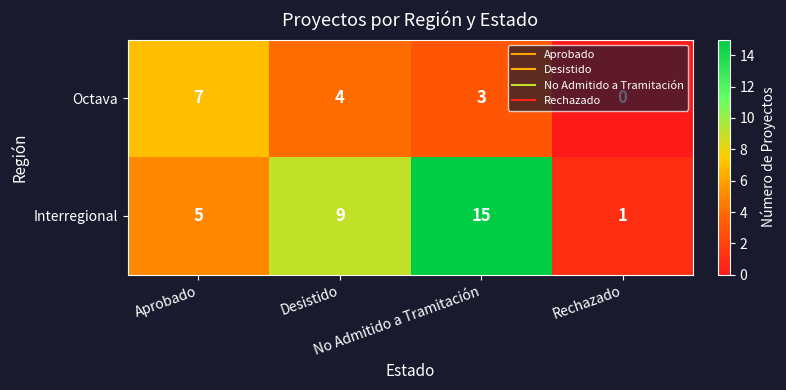

How many Interregional values are between 5 and 15?

3